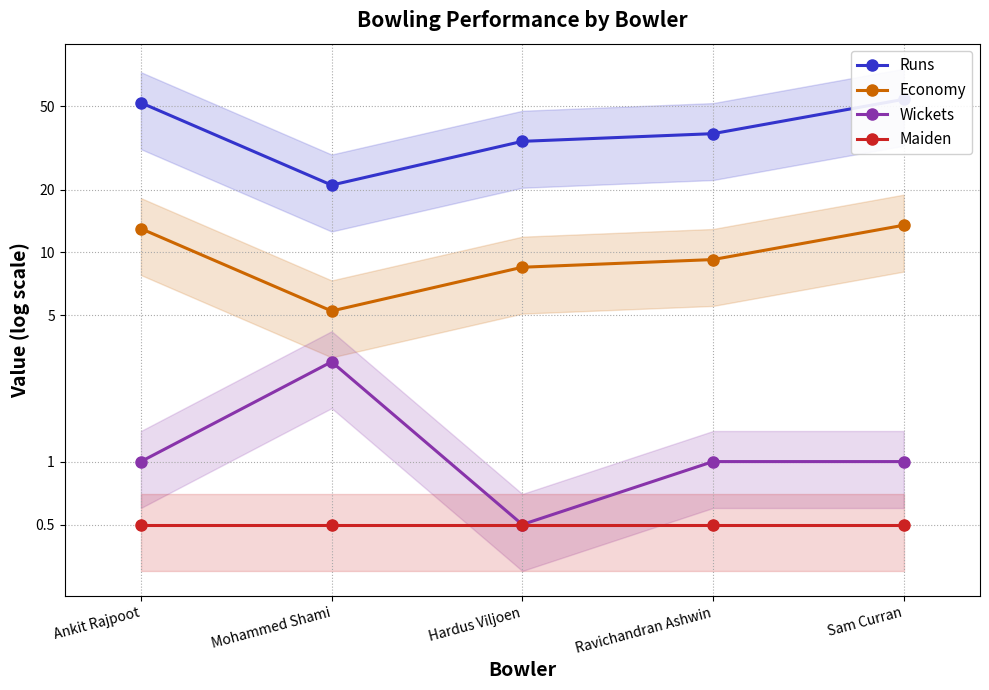

True or false: Economy and Runs intersect in this chart.

False